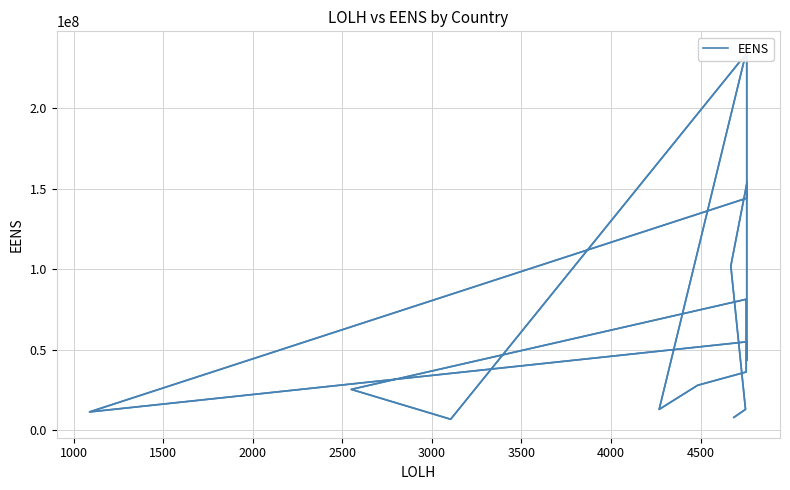

Count the number of data series in this chart.

1